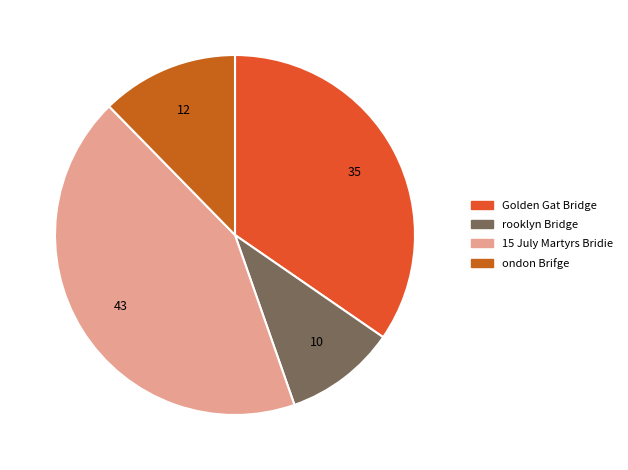

Which category has the biggest portion of the pie?

15 July Martyrs Bridie